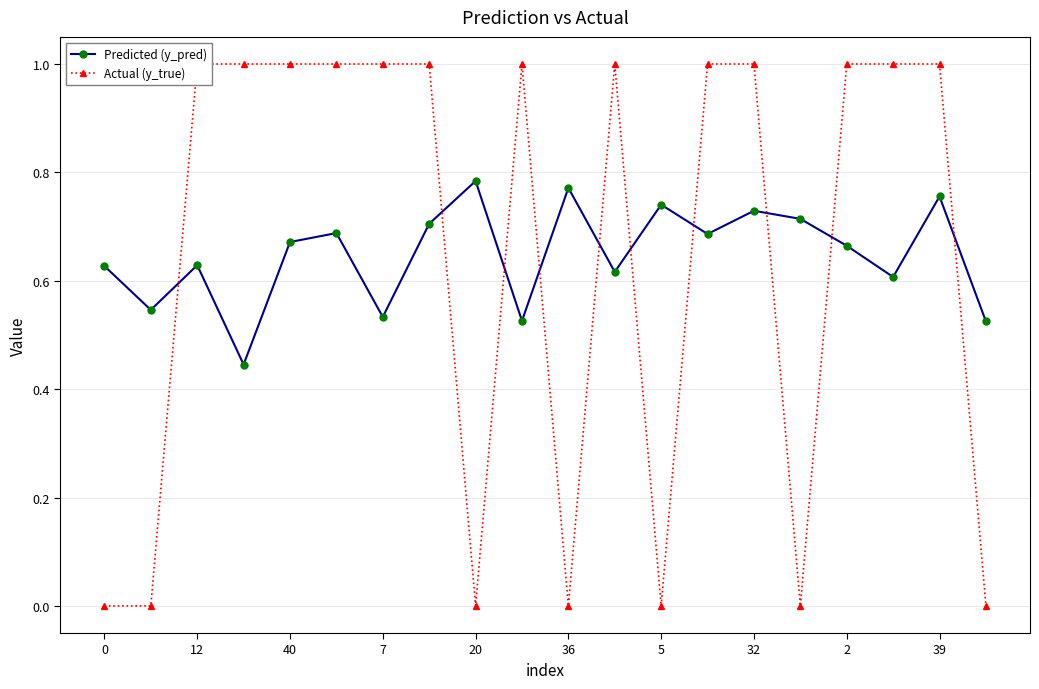

How many interior local valleys does the Predicted (y_pred) series have?

7